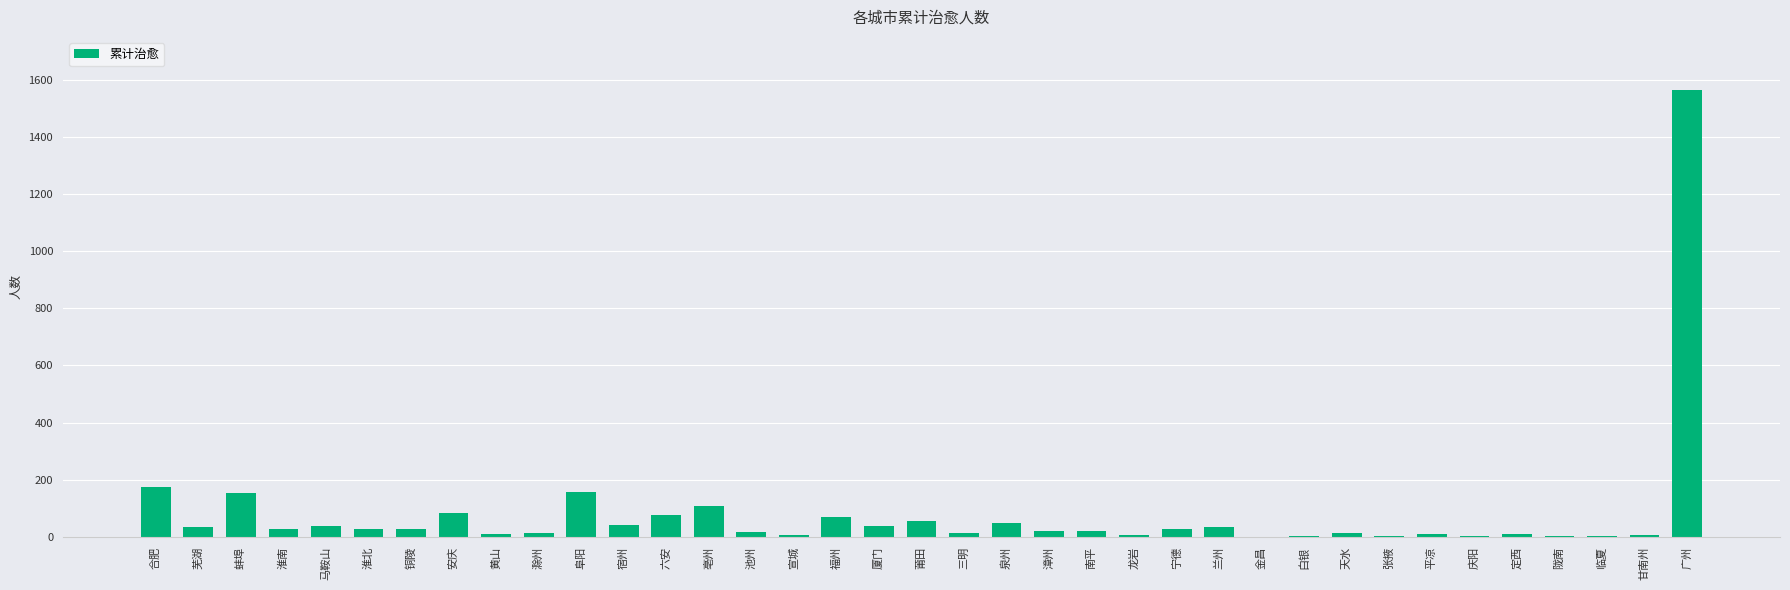

What is the approximate value at 厦门?

38